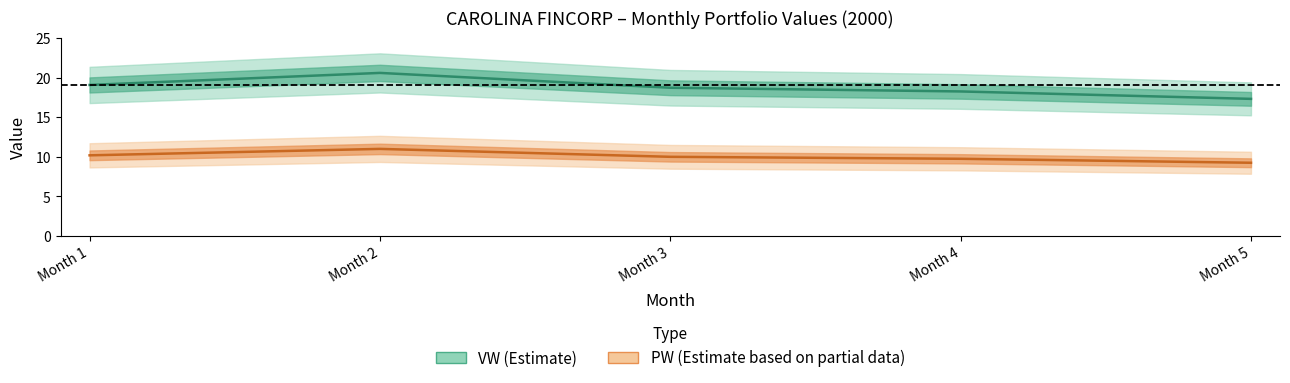

Reading left to right, list all the values displayed in this chart.

VW: 19.1	20.6	18.7	18.3	17.3
PW: 10.2	11.0	10.0	9.8	9.2